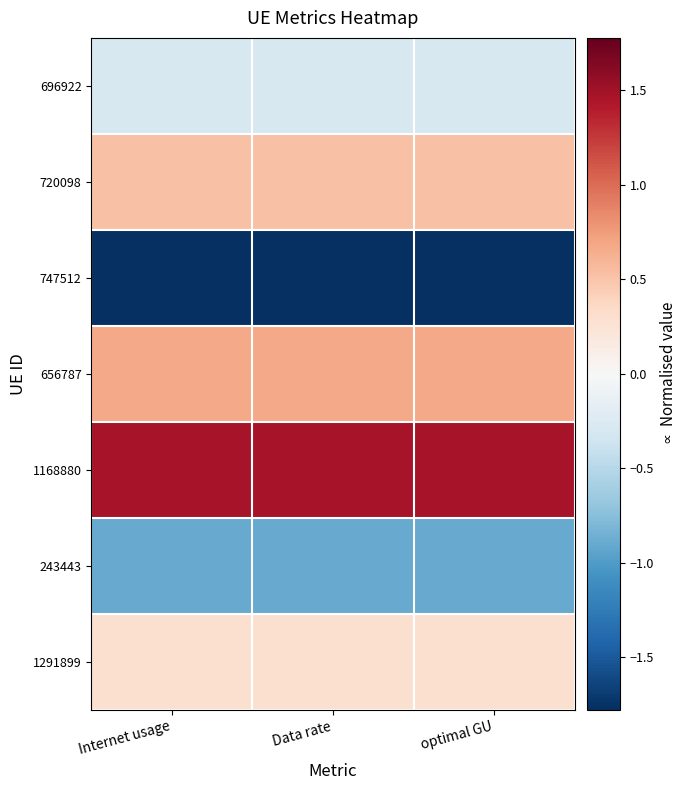

At which category does the chart reach its peak across all series?

Internet usage